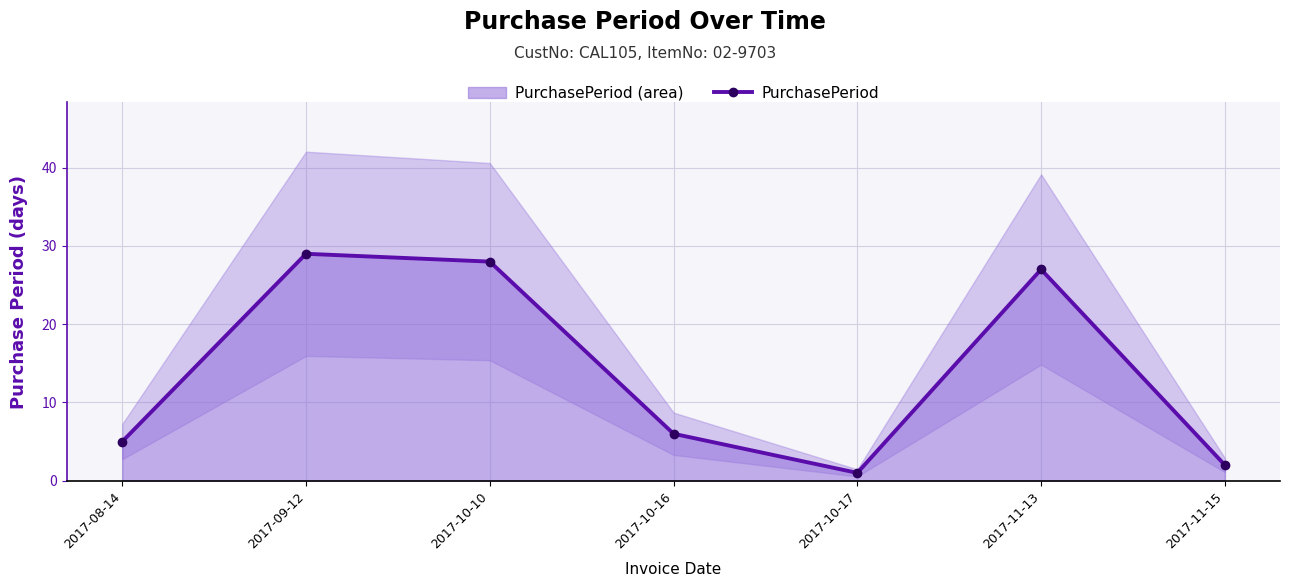

Where is the data nearest to the value 15?

2017-10-16